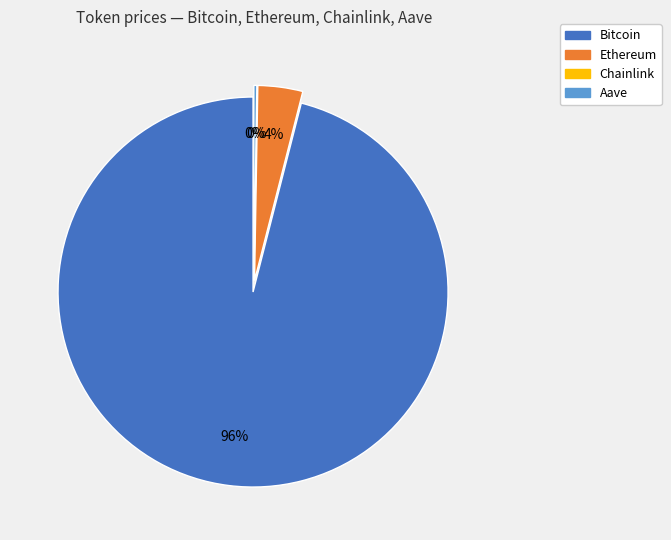

To the nearest percent, what is the difference between the Bitcoin and Ethereum slice percentages?

92%